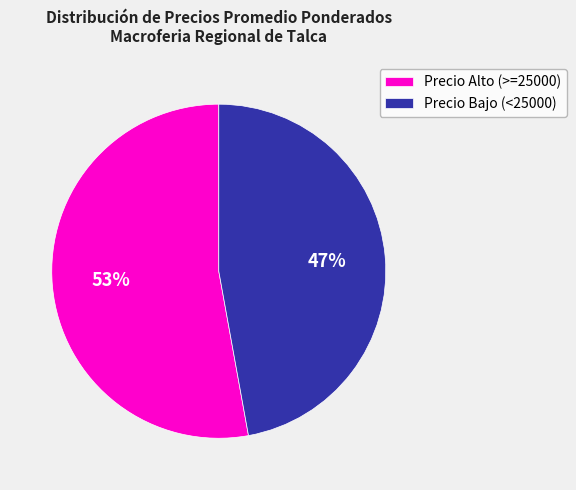

To the nearest percent, what is the difference between the largest and smallest slice percentages?

6%